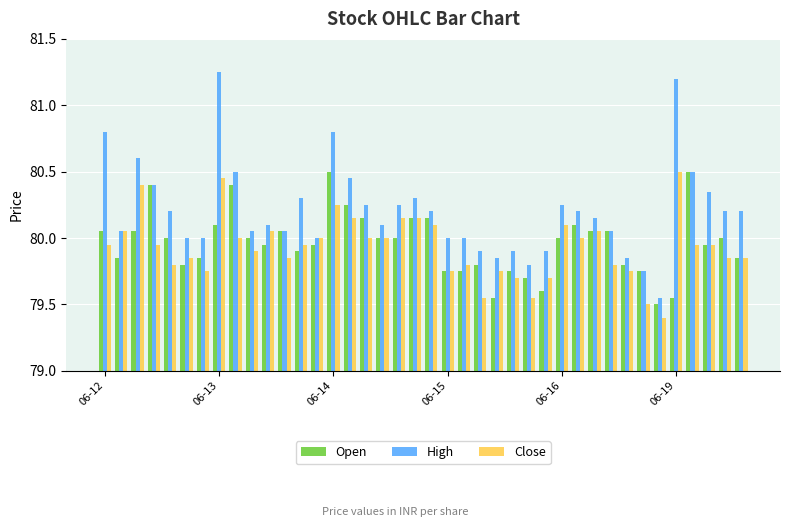

Which series has the largest total across all categories?

High